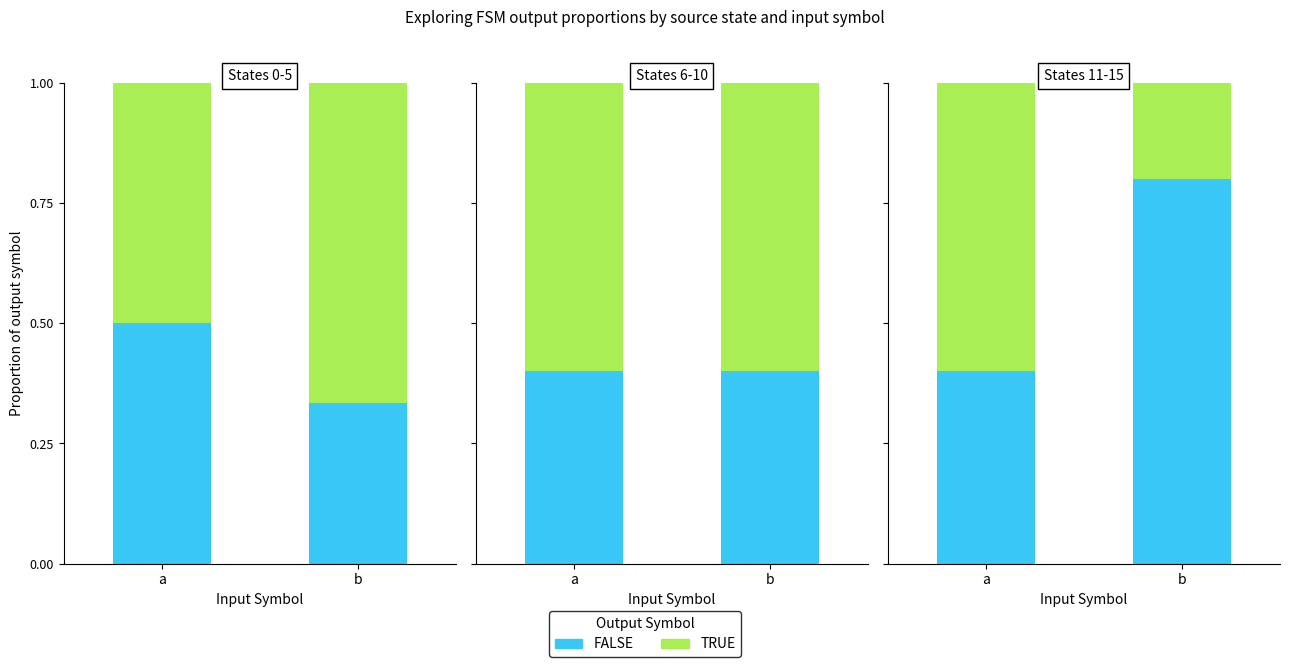

Which series has the largest range (max minus min)?

FALSE